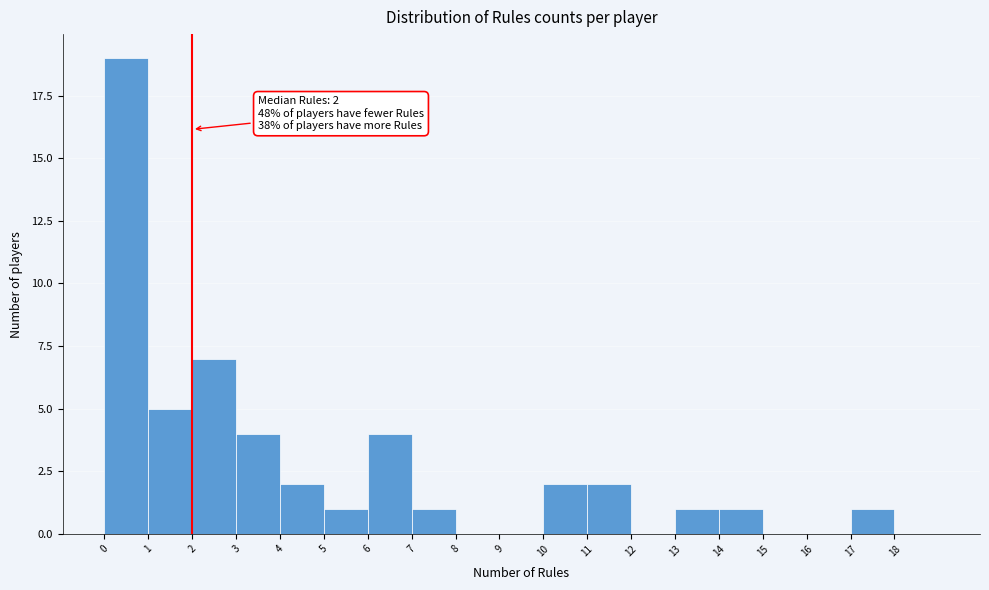

Which range on the x-axis has the tallest bar?

0 to 1